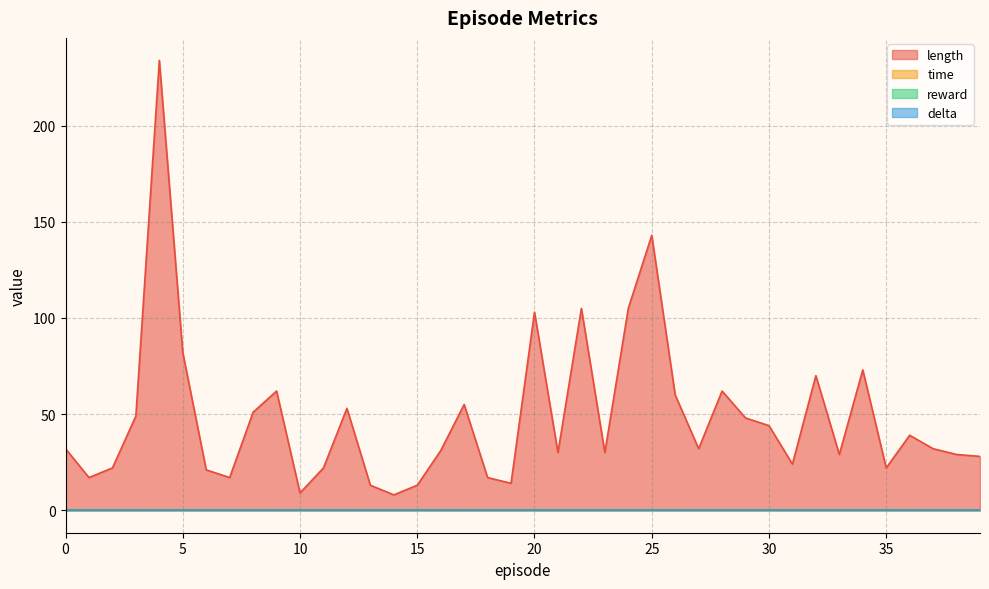

At which category does length reach its first local valley?

1